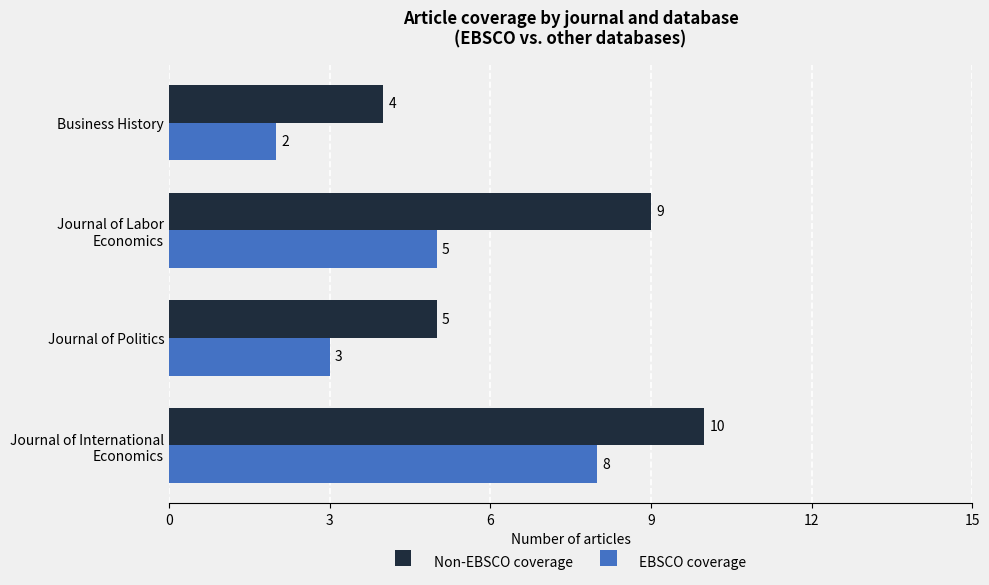

What is the sum of all EBSCO coverage values?

18